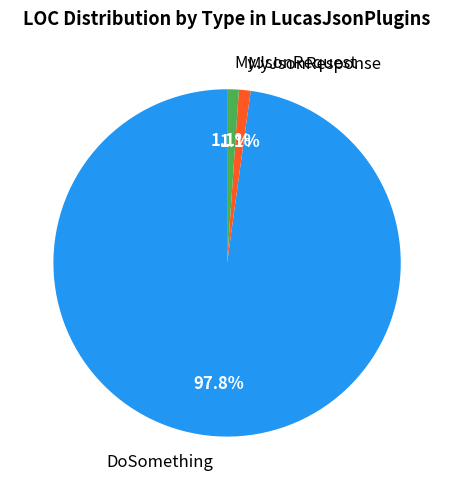

Which category has the biggest portion of the pie?

DoSomething